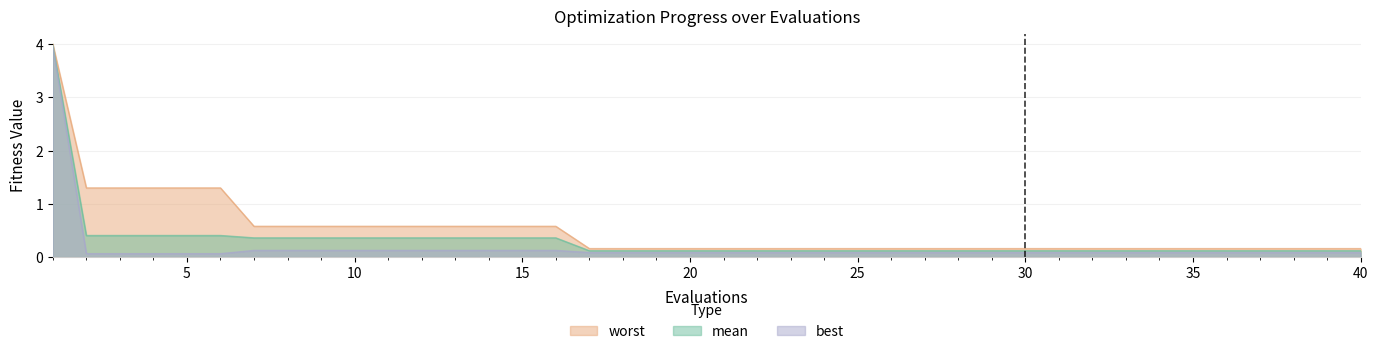

The value of mean at 39 is 0.0. True or false?

False